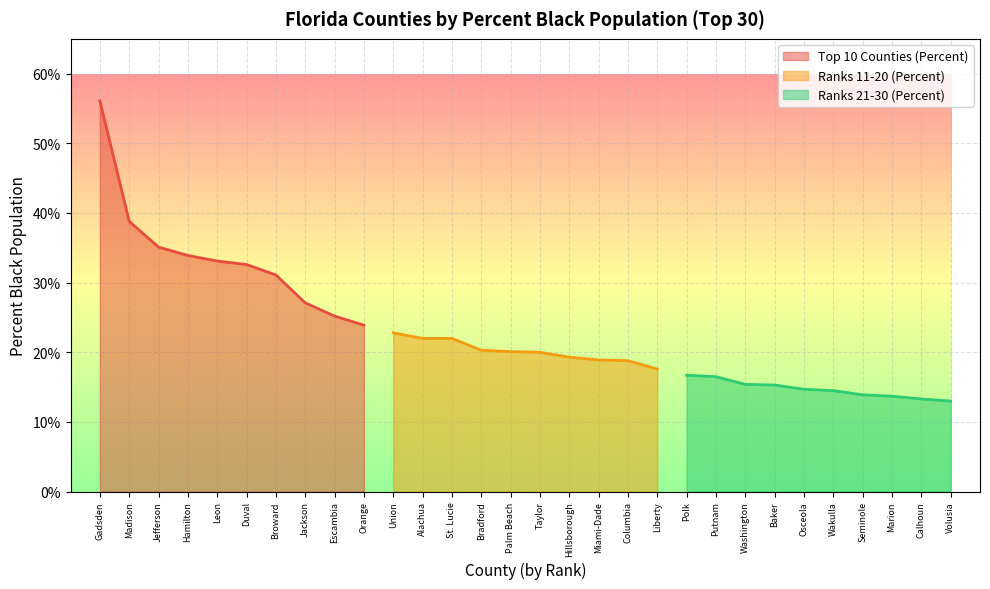

What is the maximum value shown in the chart?

56.1